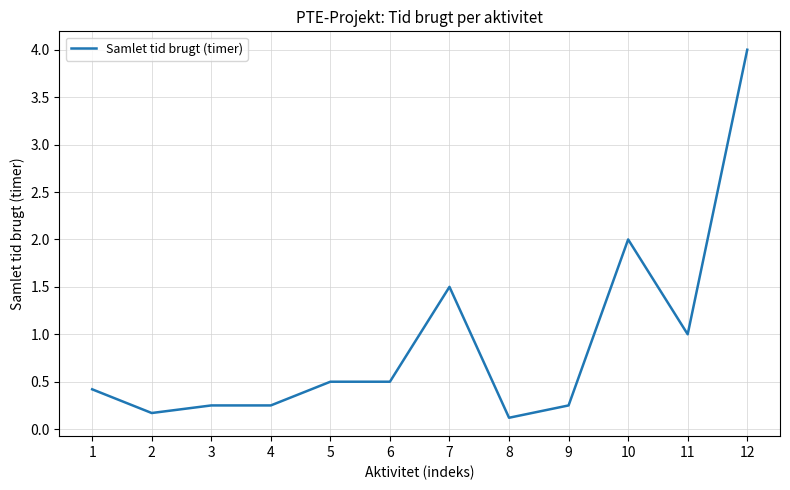

What is the difference between the maximum and minimum values?

3.9